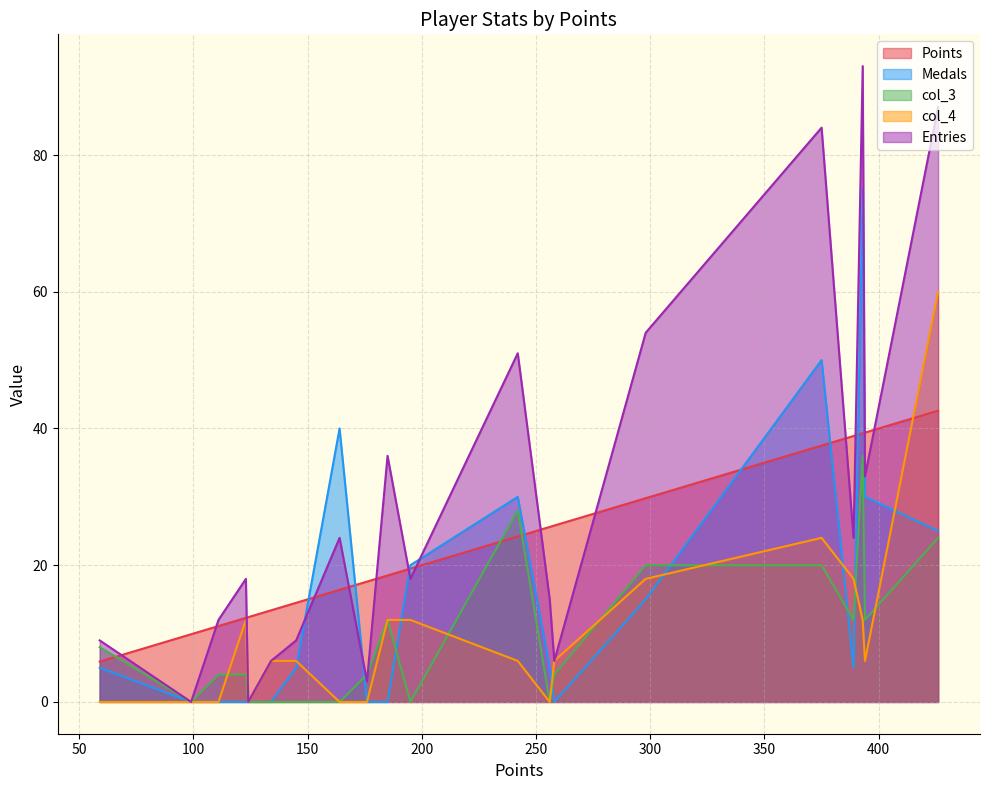

What is the sum of all Medals values?

305.0